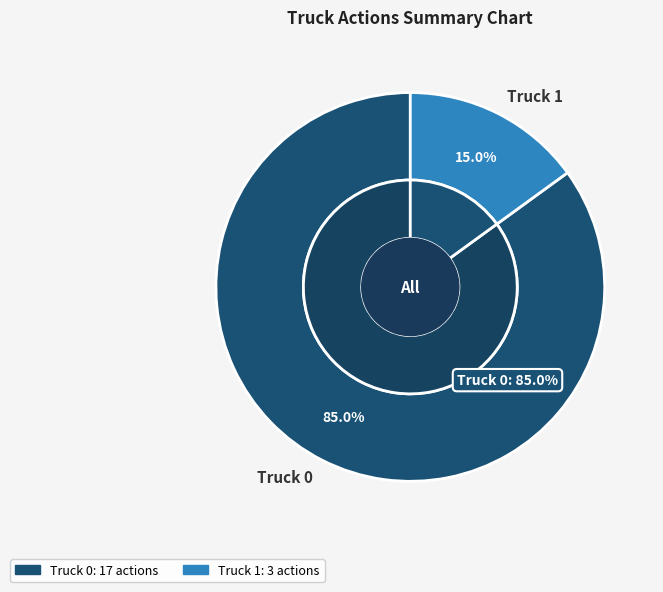

Rank the categories by value from lowest to highest.

Truck 1, Truck 0